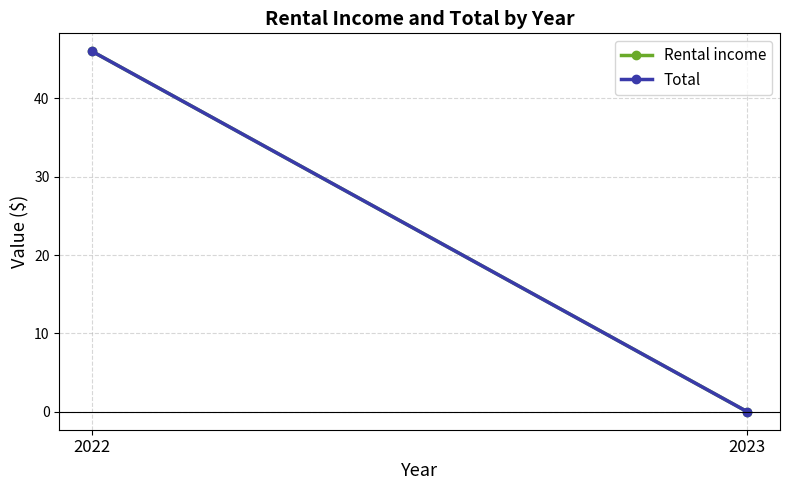

At how many categories does at least one series exceed 17?

1